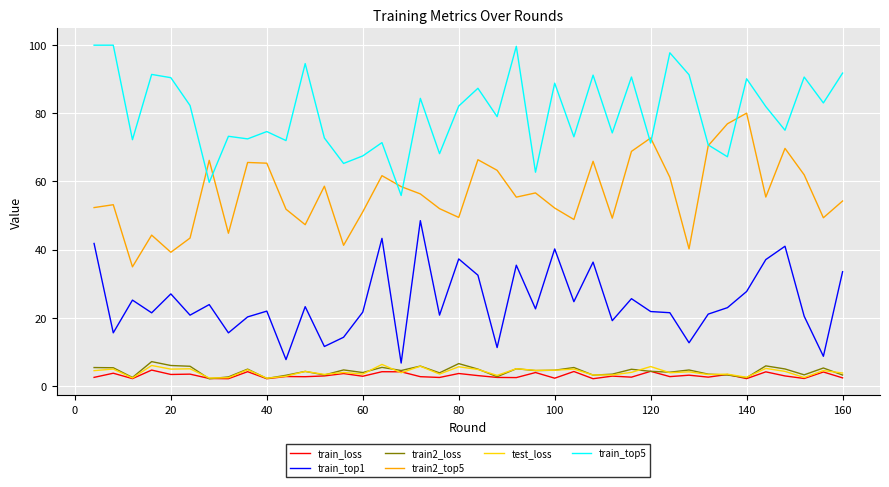

True or false: train2_top5 and train_loss cross at least once.

False